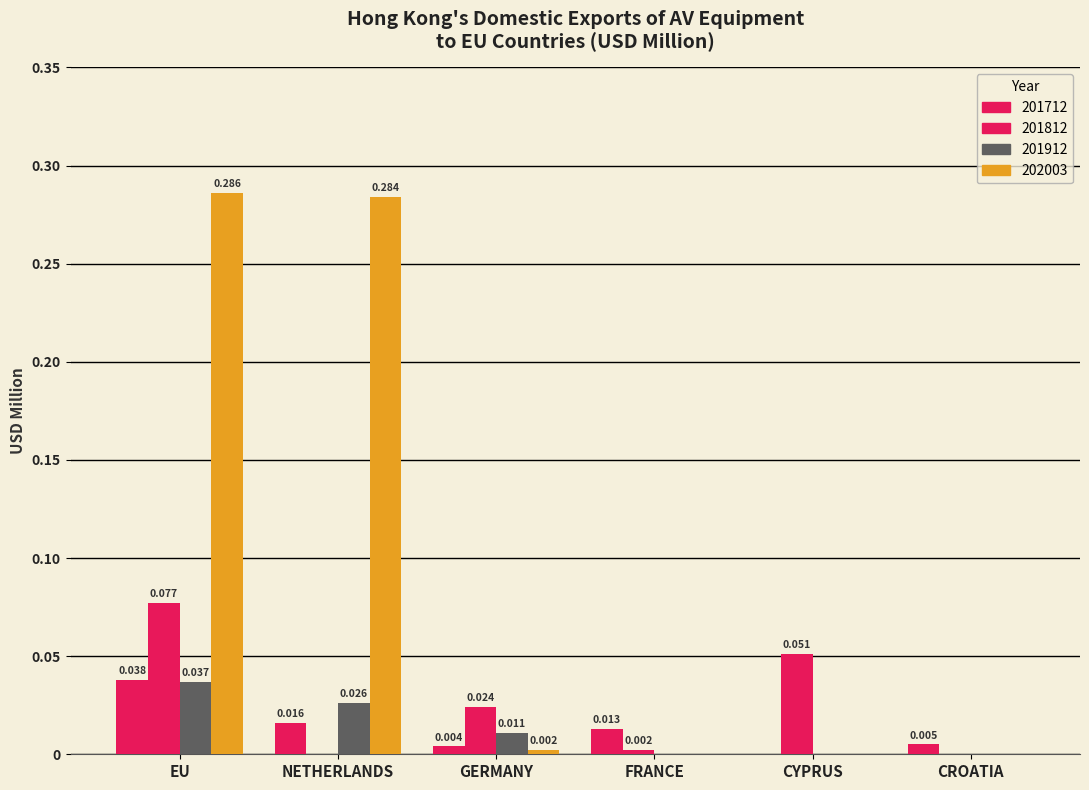

At how many categories does at least one series exceed 0?

6